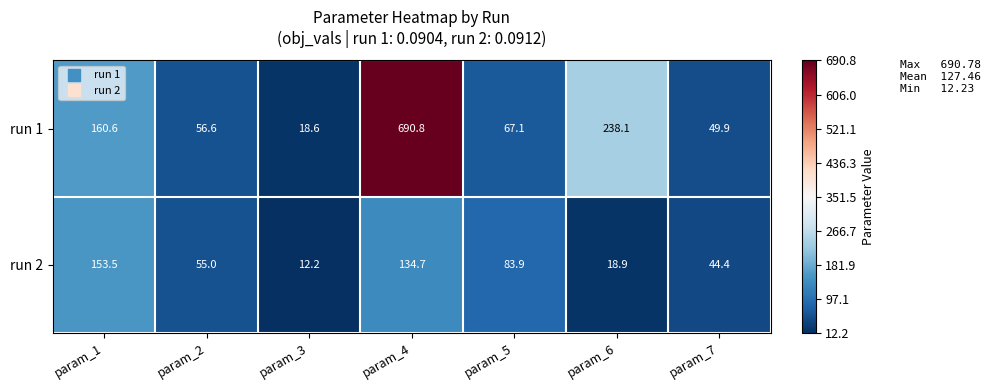

Is it true that run 2 equals 134.7 at param_4?

True